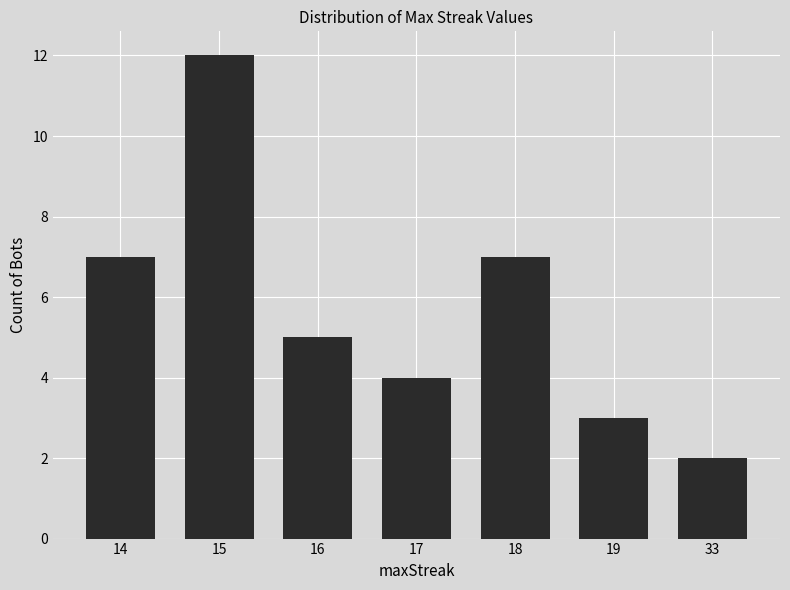

What is the ratio of the value at 18 to the value at 16?

1.4